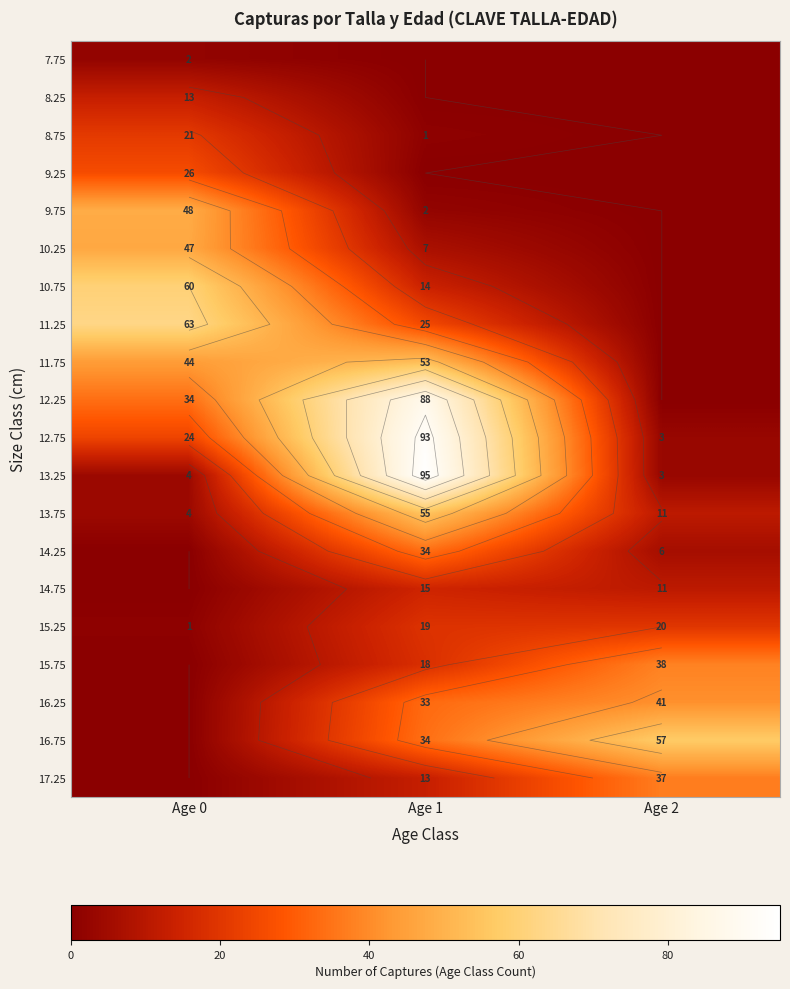

What is the total value across all series at Age 2?

227